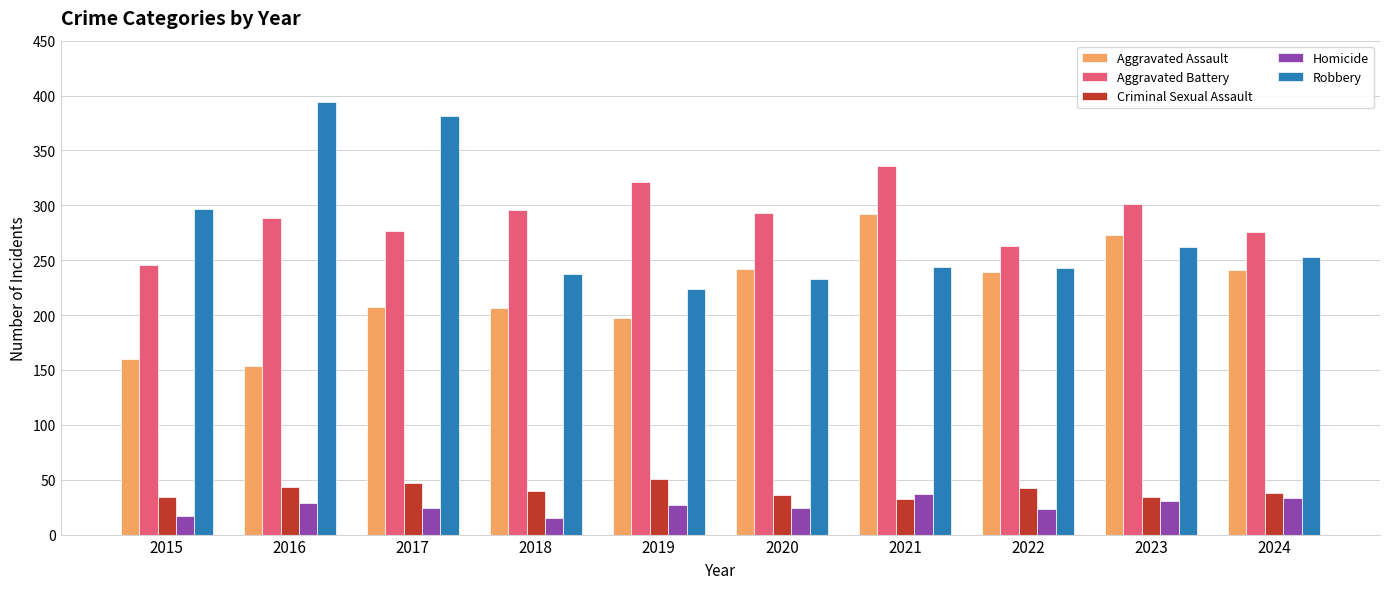

How many bars are there in total?

50